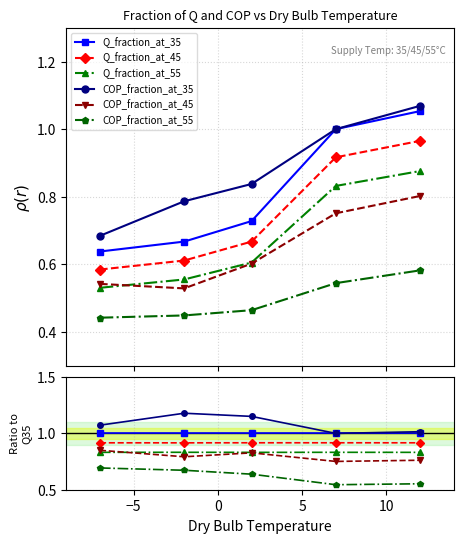

Is the value of COP_fraction_at_35 at 10 greater than the value of COP_fraction_at_45 at 5?

Yes